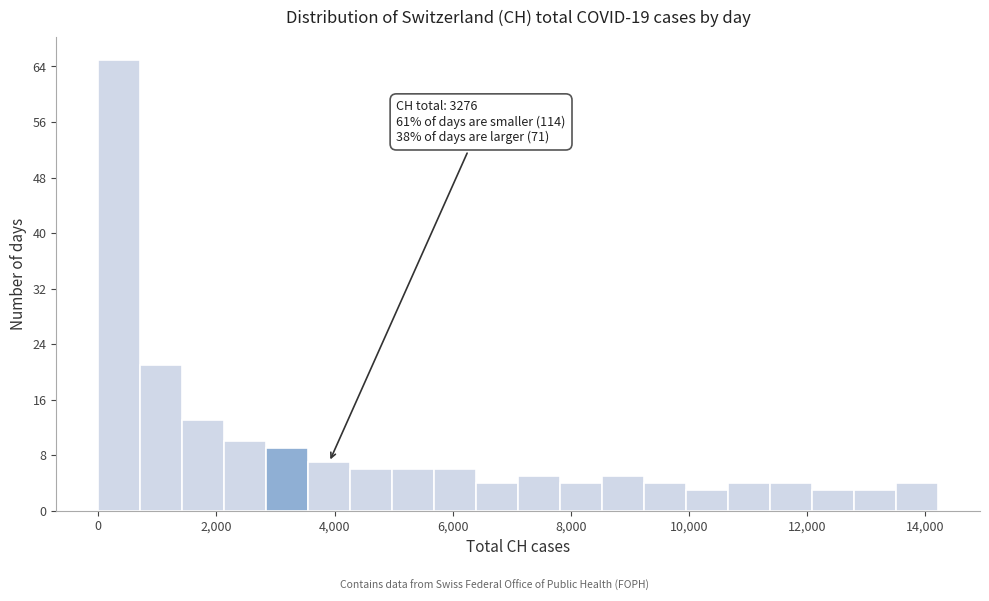

Around what value on the x-axis is the tallest bar? Give the approximate position of its centre, as read against the axis.

400